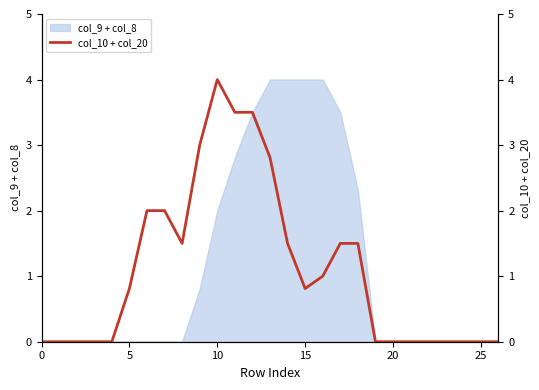

What is the maximum value shown in the chart?

4.0